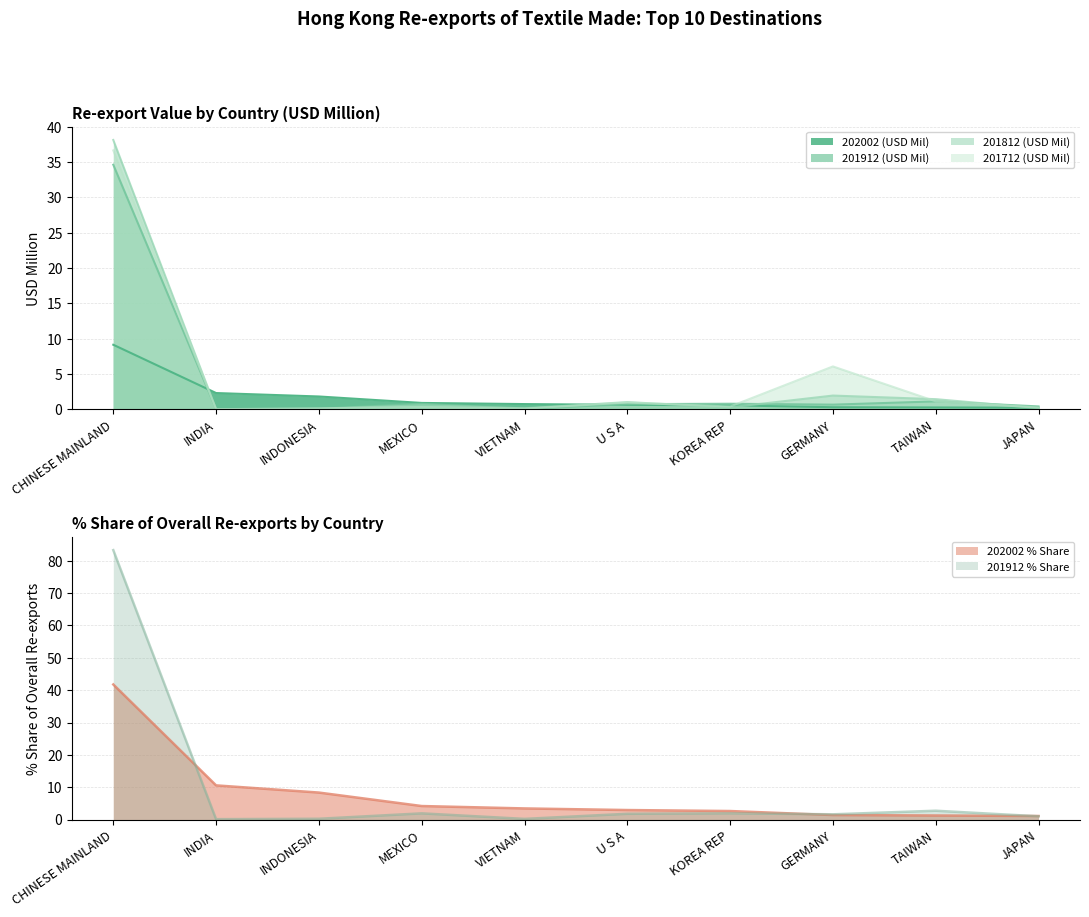

What is the difference between the maximum and minimum values in the 202002 (USD Mil) series?

8.9